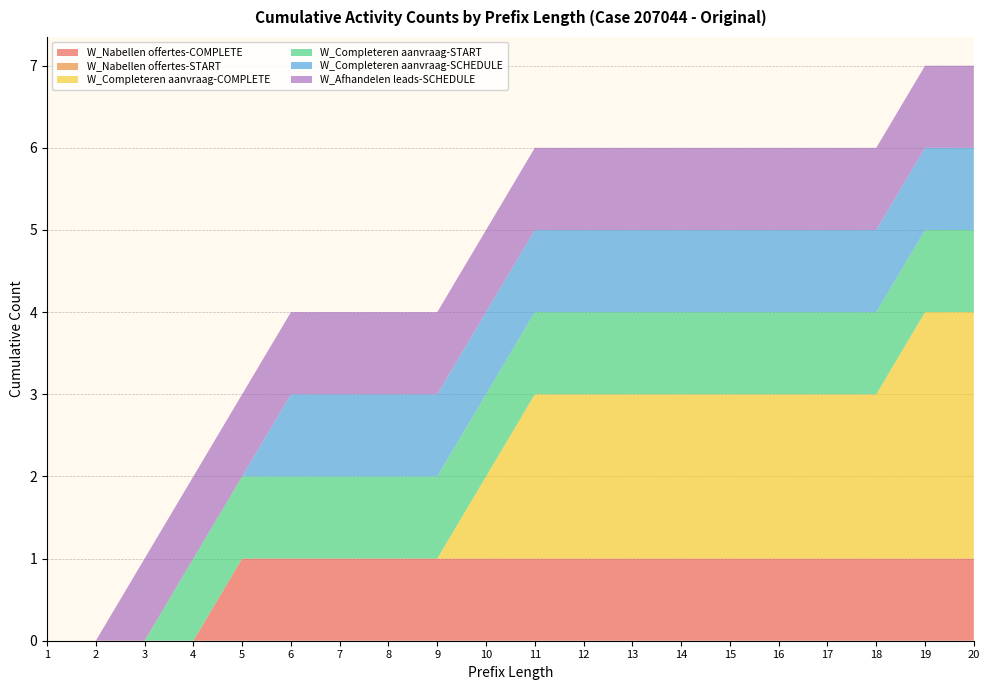

Reading left to right, what are all the values shown in this chart?

W_Nabellen offertes-COMPLETE: 1=0	2=0	3=0	4=0	5=1	6=1	7=1	8=1	9=1	10=1	11=1	12=1	13=1	14=1	15=1	16=1	17=1	18=1	19=1	20=1
W_Nabellen offertes-START: 1=0	2=0	3=0	4=0	5=0	6=0	7=0	8=0	9=0	10=0	11=0	12=0	13=0	14=0	15=0	16=0	17=0	18=0	19=0	20=0
W_Completeren aanvraag-COMPLETE: 1=0	2=0	3=0	4=0	5=0	6=0	7=0	8=0	9=0	10=1	11=2	12=2	13=2	14=2	15=2	16=2	17=2	18=2	19=3	20=3
W_Completeren aanvraag-START: 1=0	2=0	3=0	4=1	5=1	6=1	7=1	8=1	9=1	10=1	11=1	12=1	13=1	14=1	15=1	16=1	17=1	18=1	19=1	20=1
W_Completeren aanvraag-SCHEDULE: 1=0	2=0	3=0	4=0	5=0	6=1	7=1	8=1	9=1	10=1	11=1	12=1	13=1	14=1	15=1	16=1	17=1	18=1	19=1	20=1
W_Afhandelen leads-SCHEDULE: 1=0	2=0	3=1	4=1	5=1	6=1	7=1	8=1	9=1	10=1	11=1	12=1	13=1	14=1	15=1	16=1	17=1	18=1	19=1	20=1